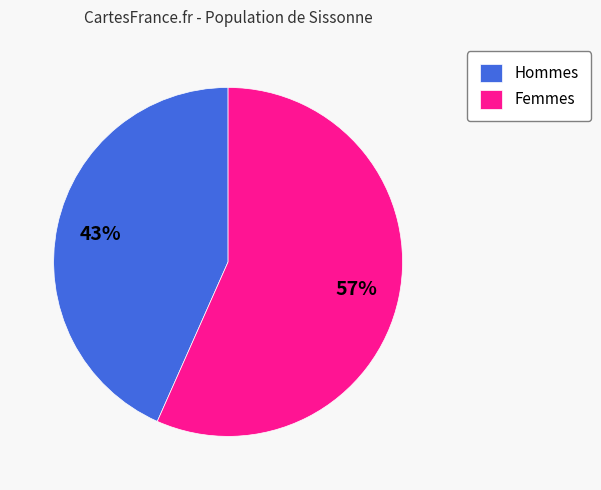

To the nearest percent, what is the combined percentage of Femmes and Hommes?

100%